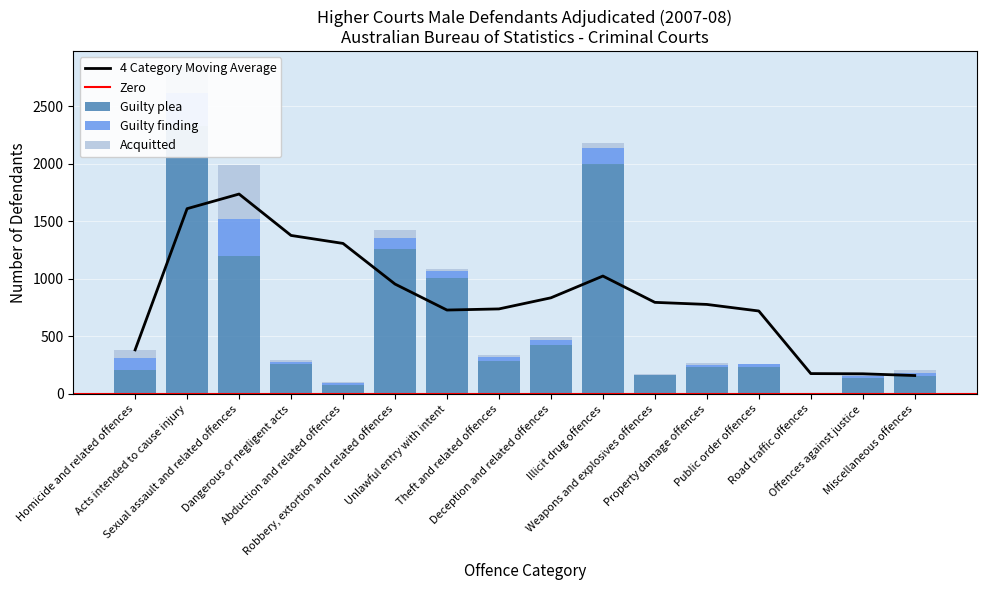

The Guilty finding series shows 280 at Acts intended to cause injury. True or false?

True